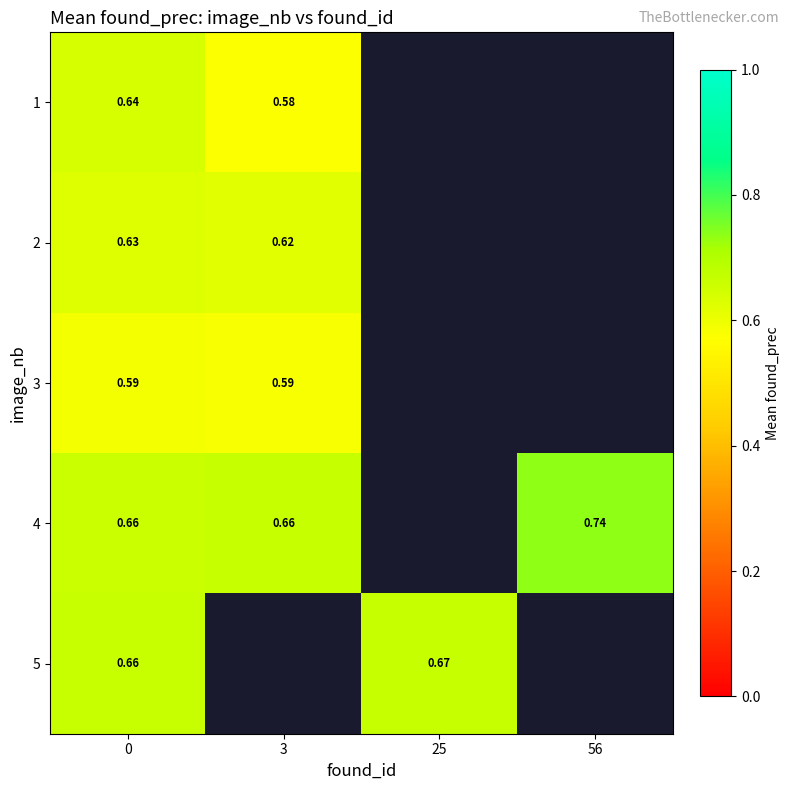

Which series has the widest spread of values?

4